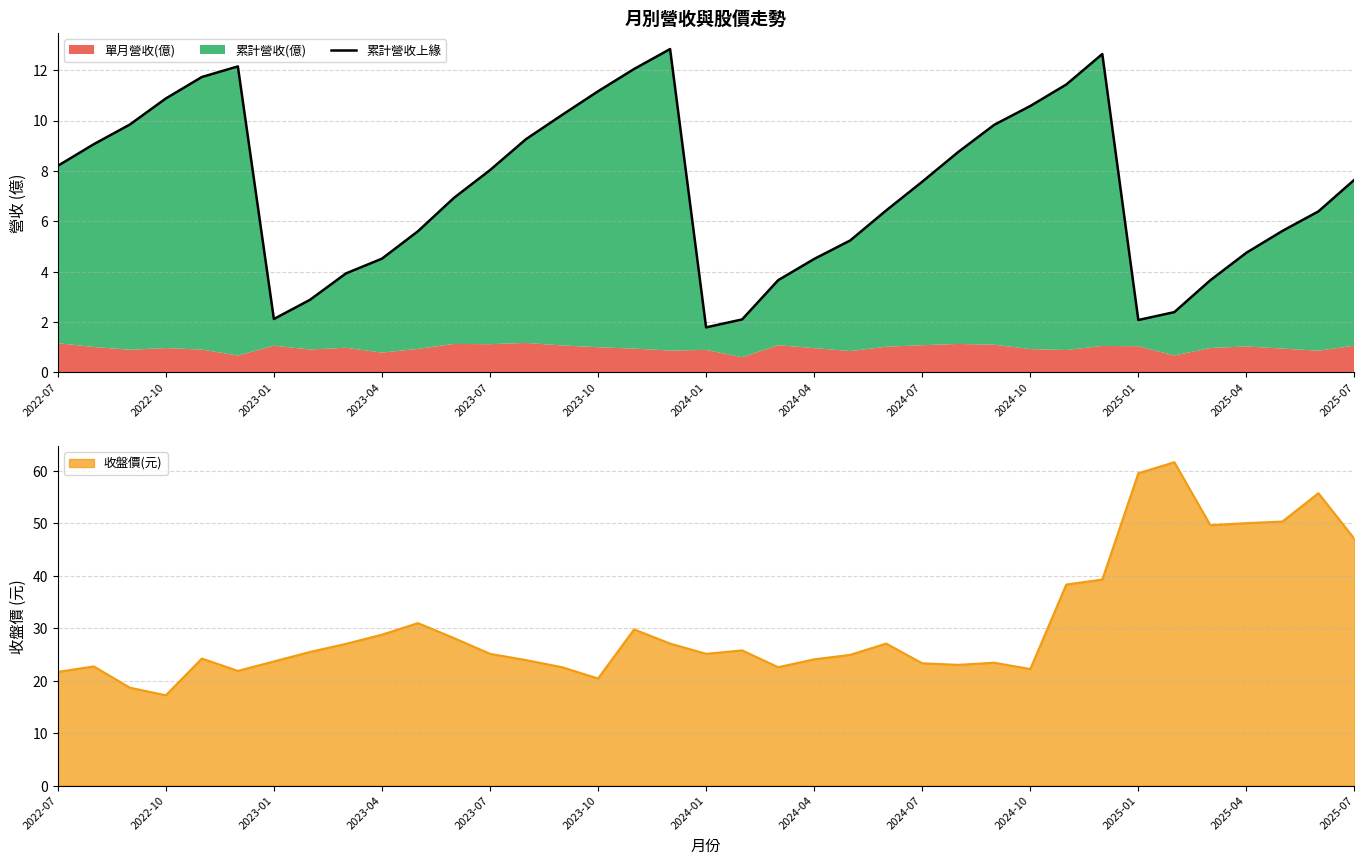

The 單月營收(億) series shows 1.0 at 2025-01. True or false?

True